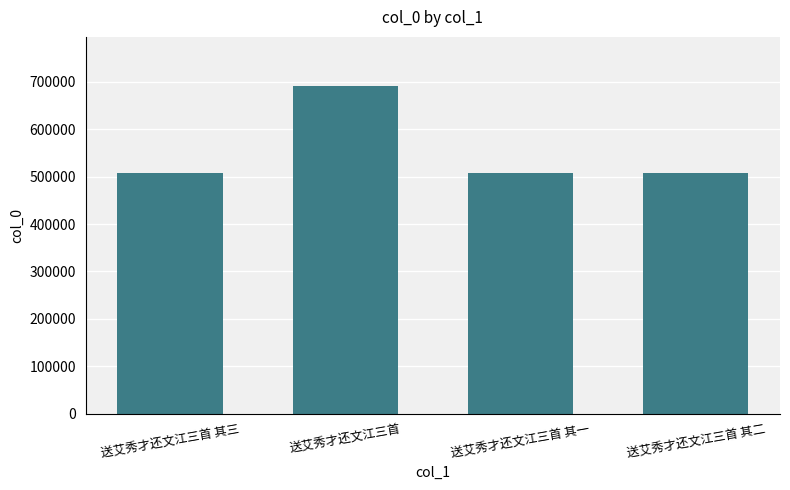

What is the smallest value displayed?

507821